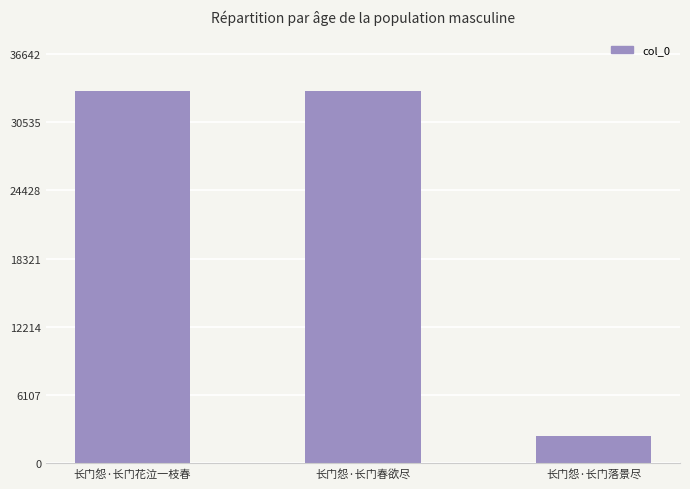

At which category does the chart reach its minimum across all series?

长门怨·长门落景尽